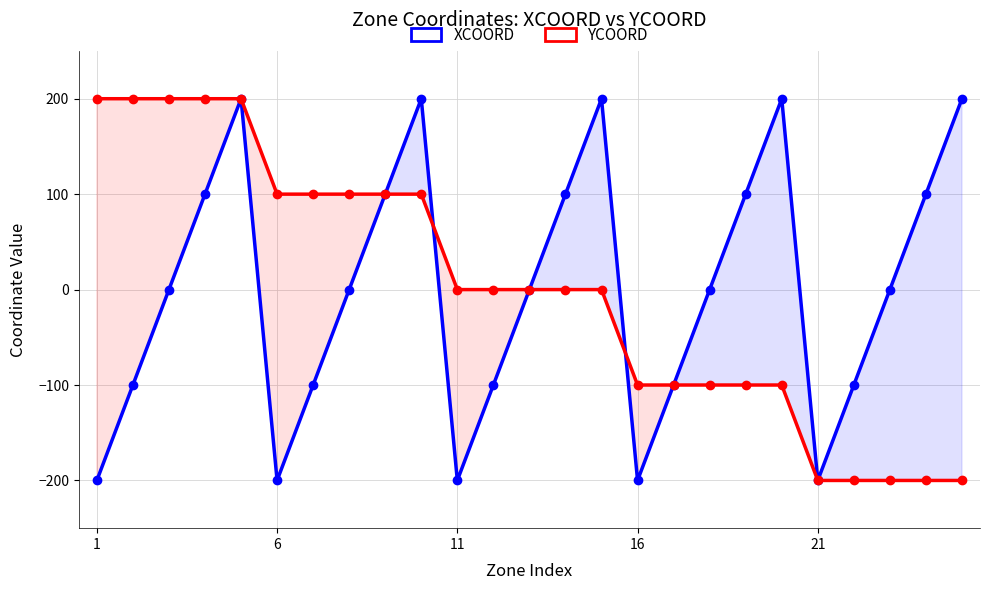

What is the difference between the maximum and minimum values in the XCOORD series?

400